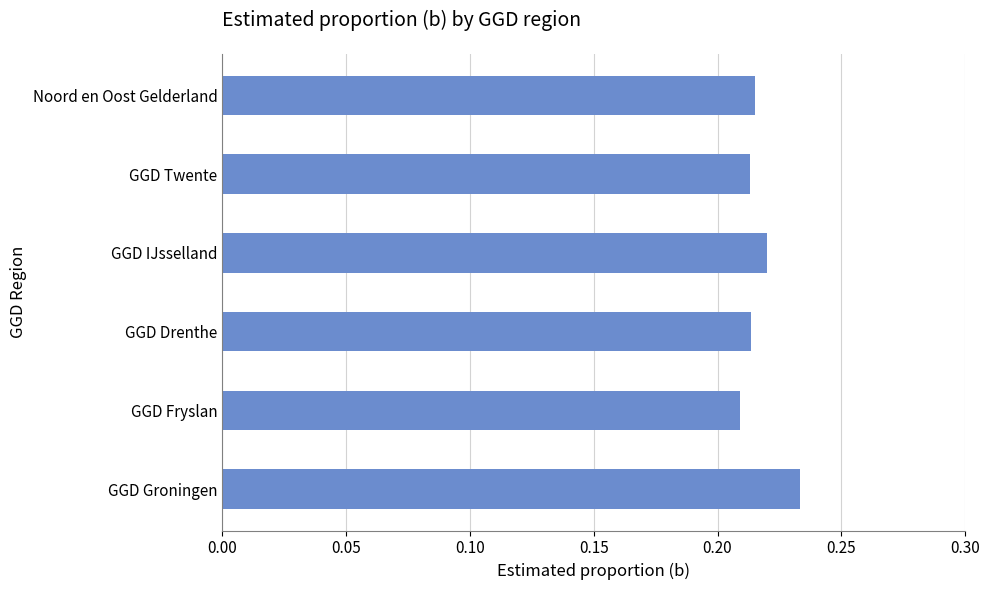

The value at GGD Fryslan is 0.1. True or false?

False